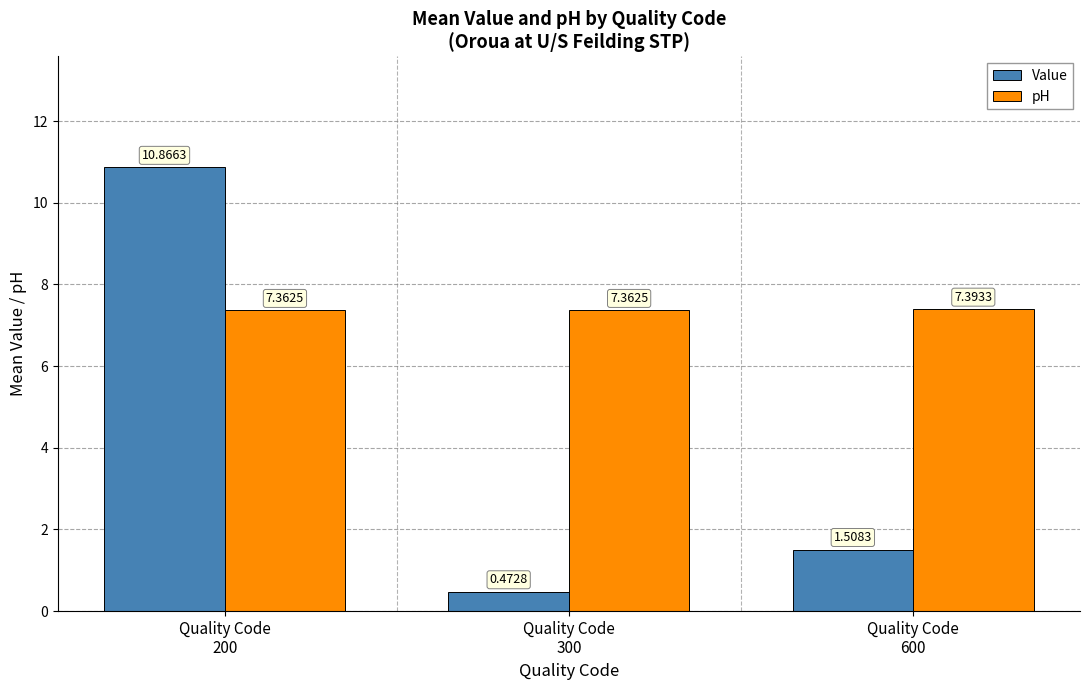

What is the average value of the Value series?

4.3